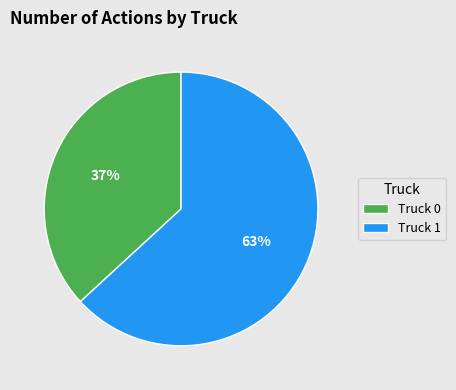

Which category accounts for the majority?

Truck 1